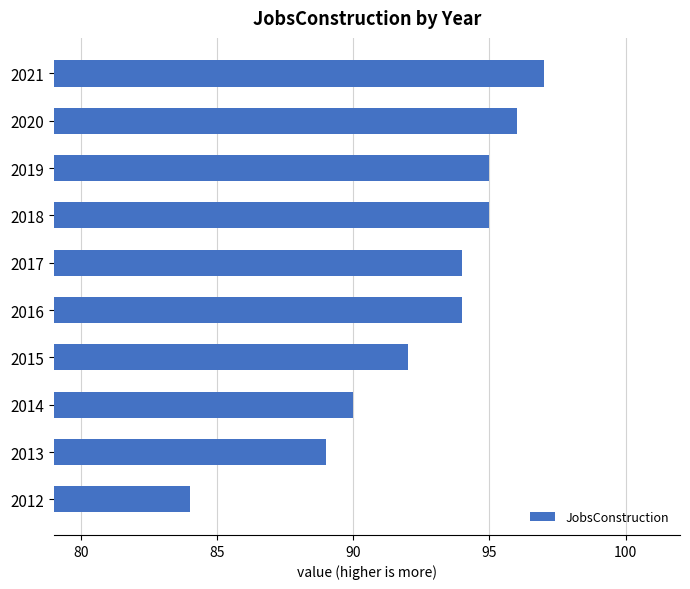

What is the maximum value shown in the chart?

97